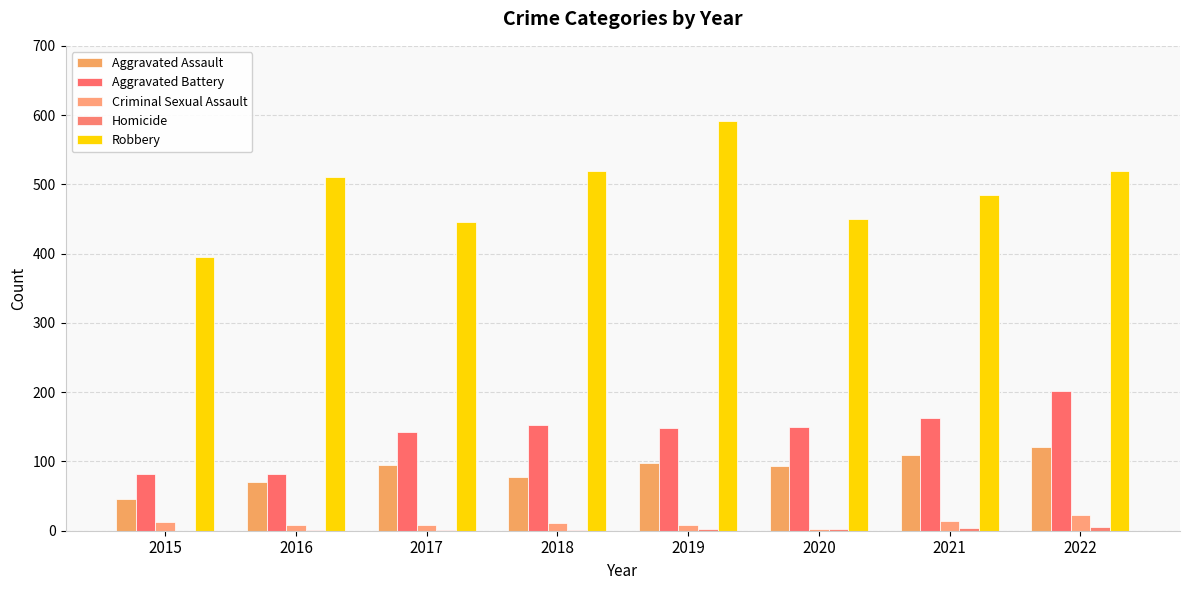

What is the total value across all series at 2016?

672